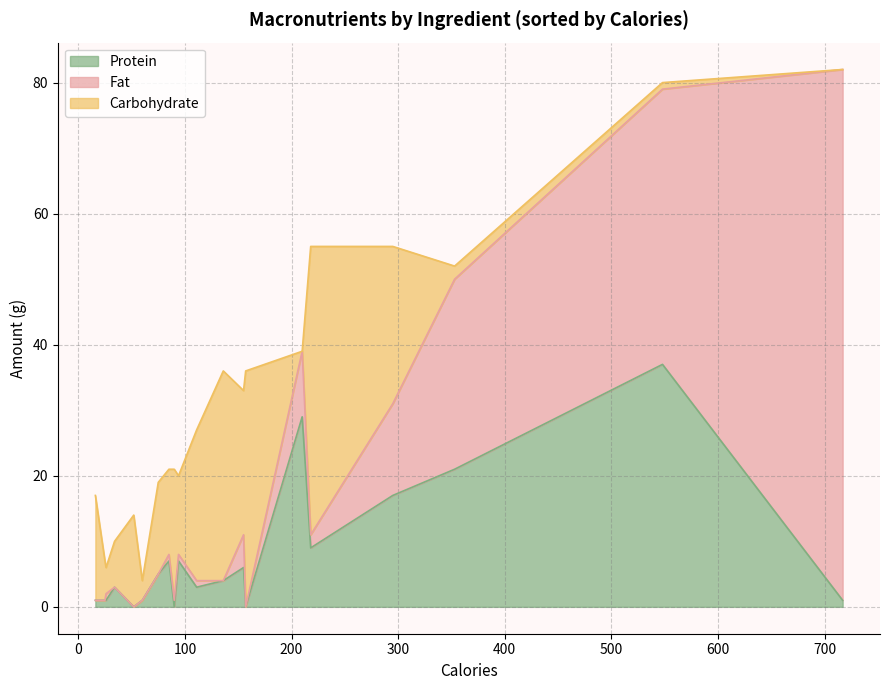

What is the maximum value for Protein?

37